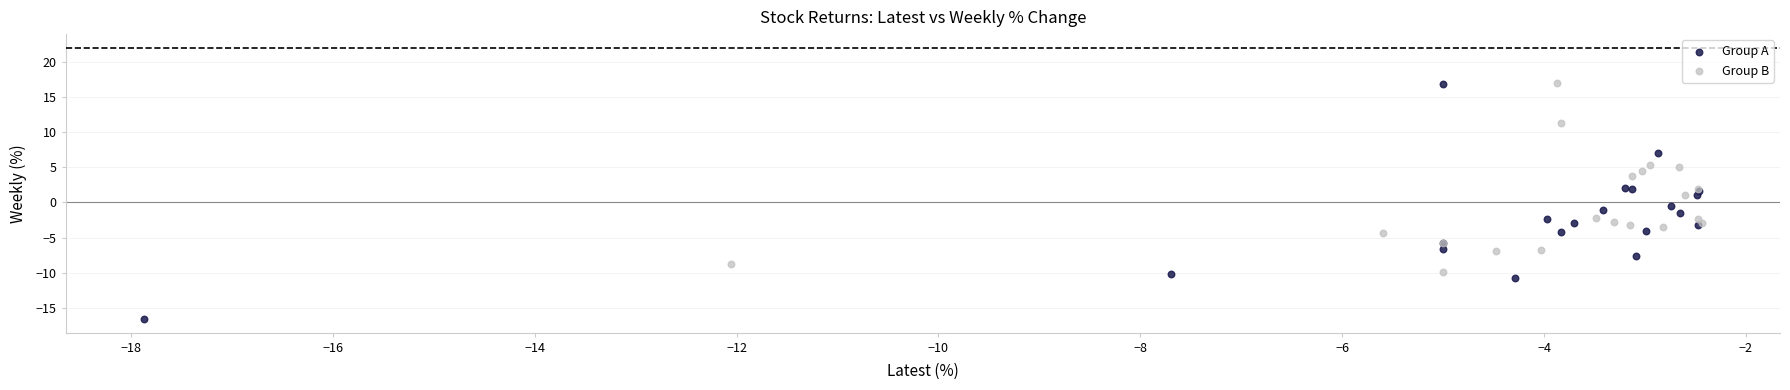

What are all the series names shown in the legend?

Group A, Group B